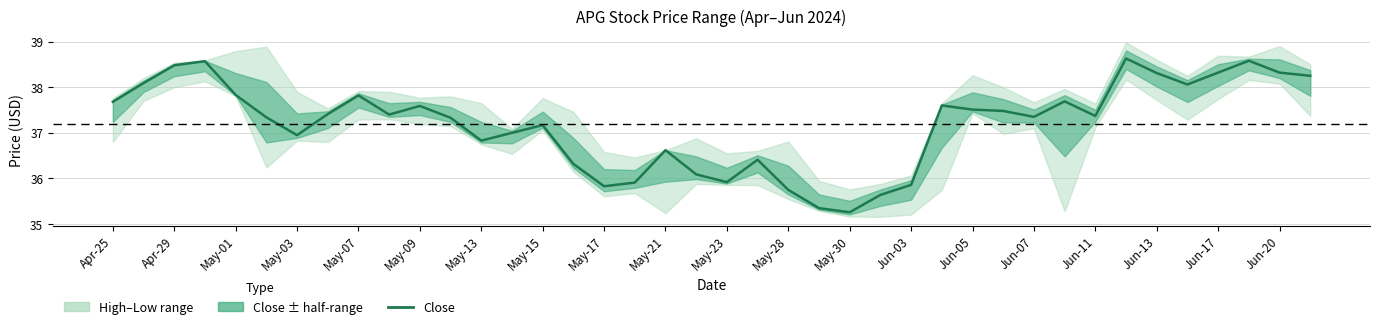

Count the number of categories in the chart.

40